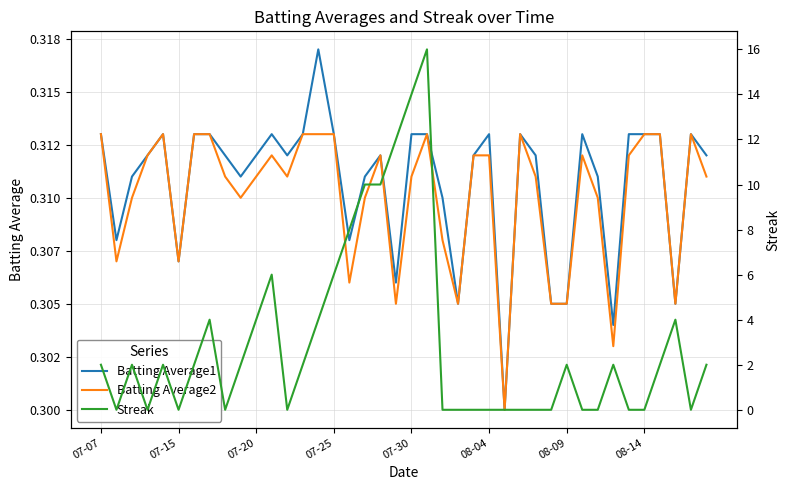

Is it true that Batting Average1 equals 0.1 at 19?

False